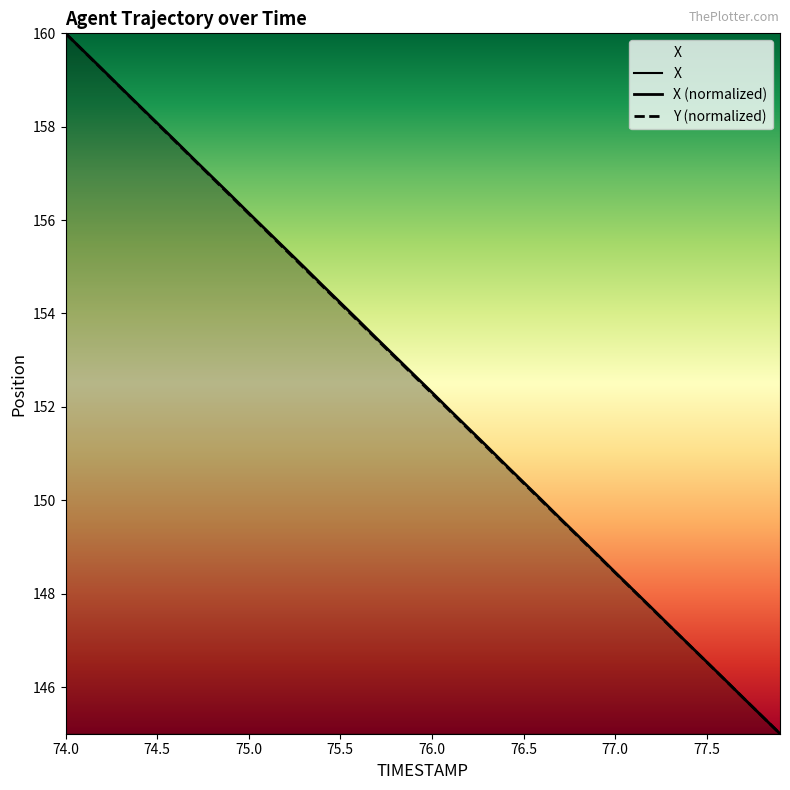

Reading right to left, transcribe all the data shown in this chart.

X: 77.9=1003.9	77.8=1004.6	77.7=1005.2	77.6=1005.9	77.5=1006.6	77.4=1007.2	77.3=1007.9	77.2=1008.6	77.1=1009.2	77.0=1009.9	76.9=1010.5	76.8=1011.2	76.7=1011.9	76.6=1012.5	76.5=1013.2	76.4=1013.9	76.3=1014.5	76.2=1015.2	76.1=1015.9	76.0=1016.5	75.9=1017.2	75.8=1017.8	75.7=1018.5	75.6=1019.2	75.5=1019.8	75.4=1020.5	75.3=1021.2	75.2=1021.8	75.1=1022.5	75.0=1023.1	74.9=1023.8	74.8=1024.5	74.7=1025.1	74.6=1025.8	74.5=1026.5	74.4=1027.1	74.3=1027.8	74.2=1028.5	74.1=1029.1	74.0=1029.8
Y: 77.9=145.0	77.8=145.4	77.7=145.8	77.6=146.1	77.5=146.5	77.4=146.9	77.3=147.3	77.2=147.7	77.1=148.1	77.0=148.4	76.9=148.8	76.8=149.2	76.7=149.6	76.6=150.0	76.5=150.4	76.4=150.7	76.3=151.1	76.2=151.5	76.1=151.9	76.0=152.3	75.9=152.7	75.8=153.1	75.7=153.4	75.6=153.8	75.5=154.2	75.4=154.6	75.3=155.0	75.2=155.4	75.1=155.8	75.0=156.1	74.9=156.5	74.8=156.9	74.7=157.3	74.6=157.7	74.5=158.1	74.4=158.5	74.3=158.8	74.2=159.2	74.1=159.6	74.0=160.0